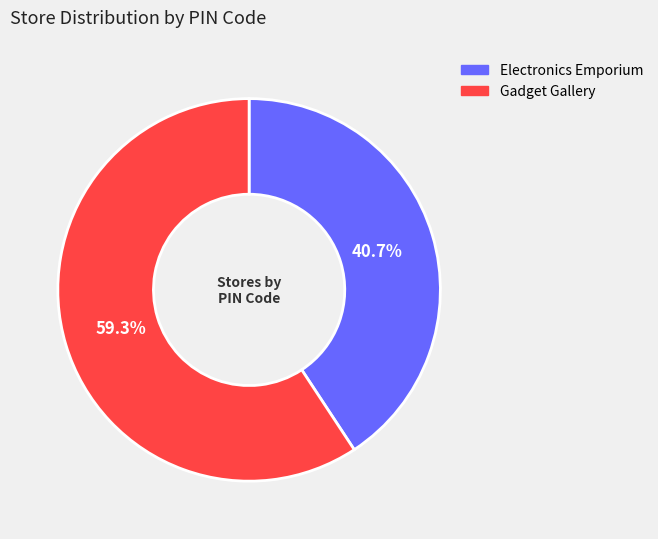

How many segments does this pie chart have?

2